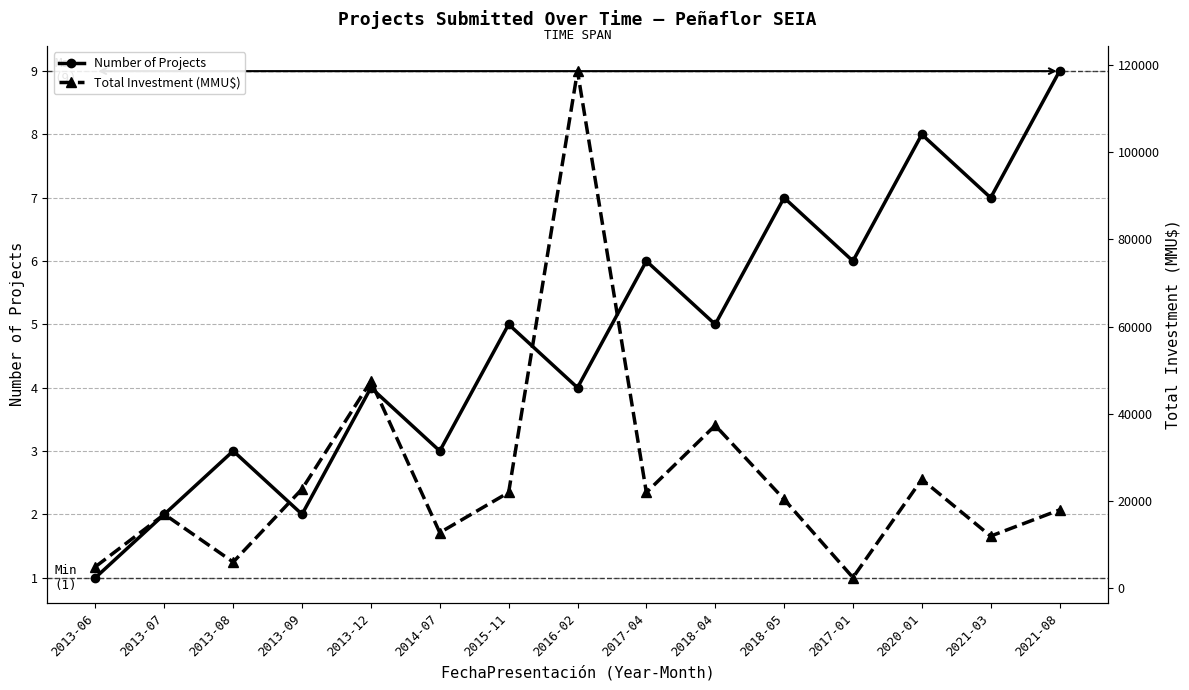

What is the minimum value shown in the chart?

1